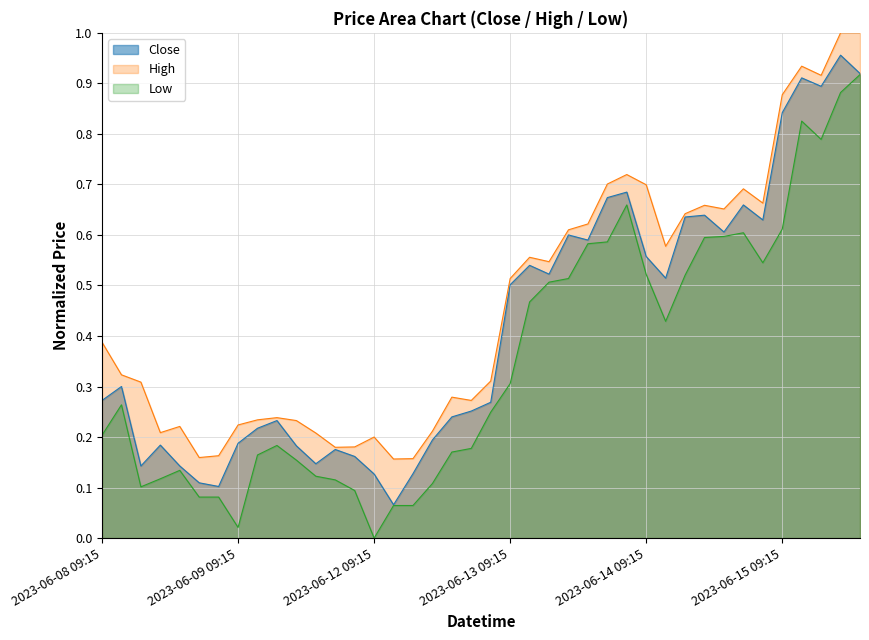

What is the sum of the High values at 2023-06-12 11:15 and 2023-06-08 13:15?

0.4